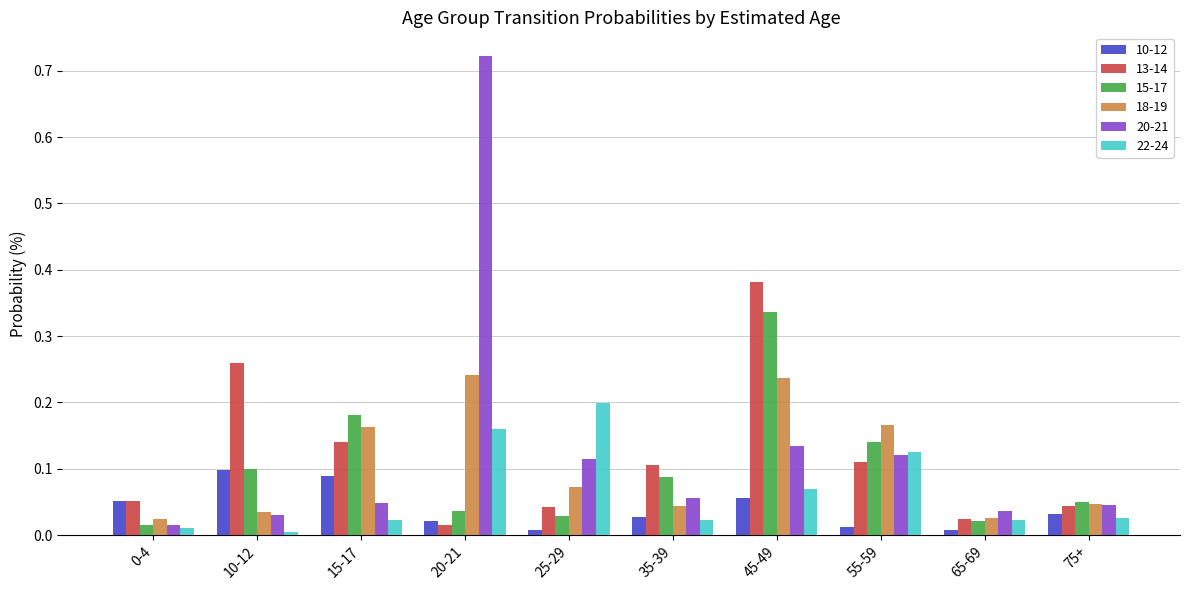

What are all the series names shown in the legend?

10-12, 13-14, 15-17, 18-19, 20-21, 22-24